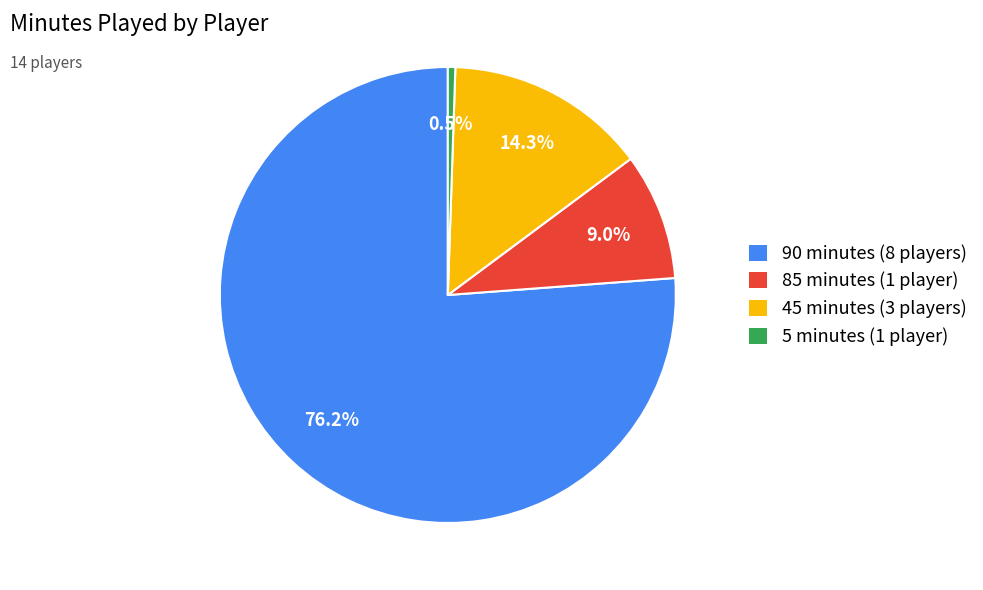

What percentage do 85 minutes (1 player) and 5 minutes (1 player) together represent?

9.5%